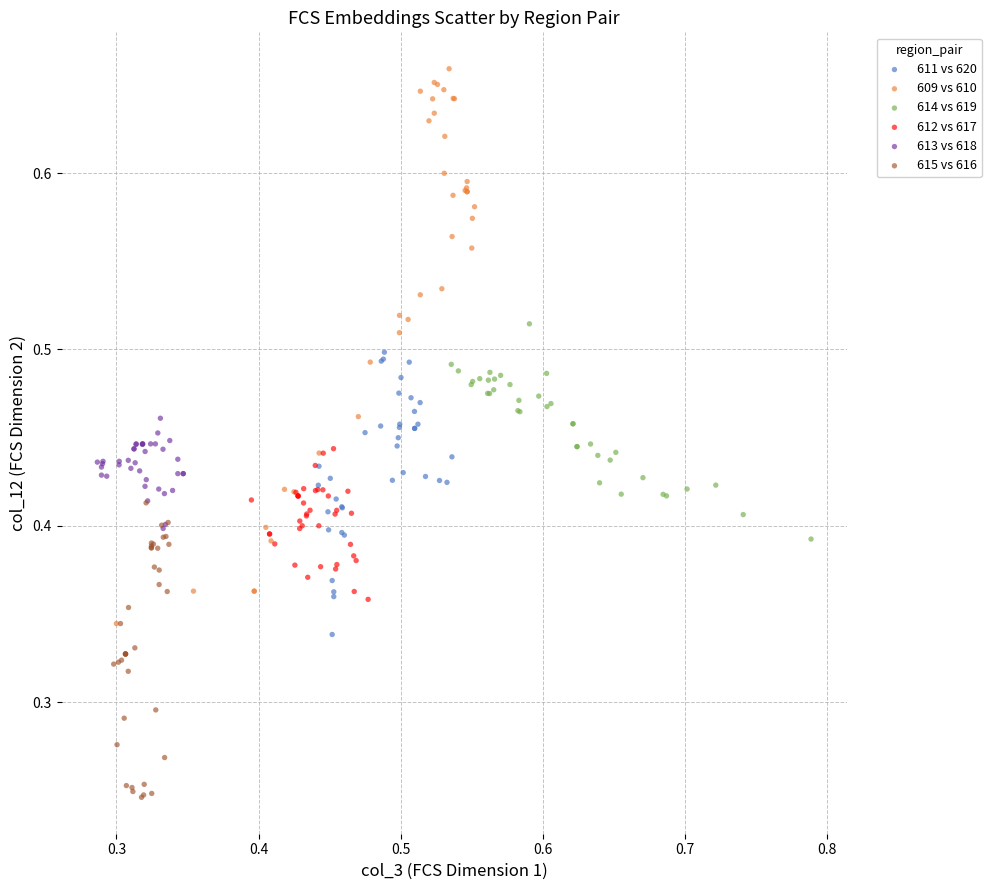

Which series reaches the maximum Y coordinate?

609 vs 610